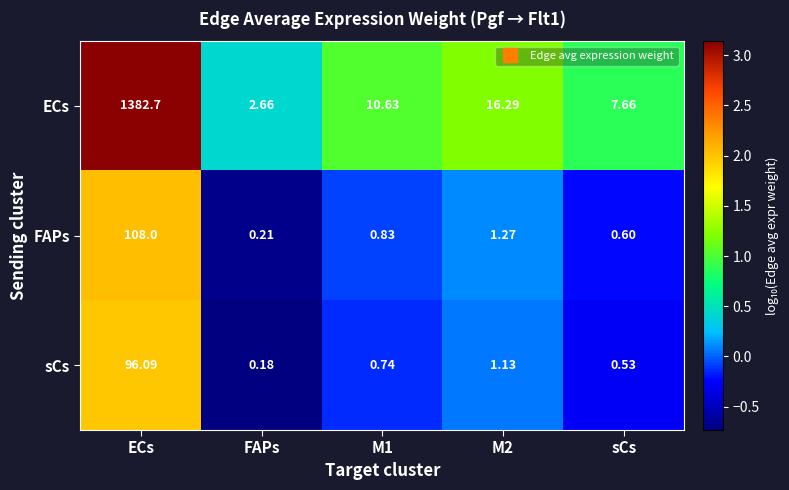

How many data points does each series have?

5